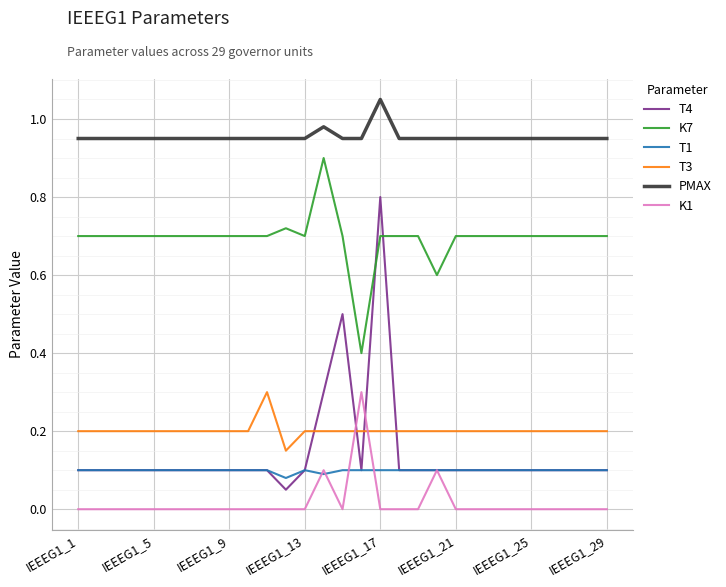

Which series has the largest total across all categories?

PMAX